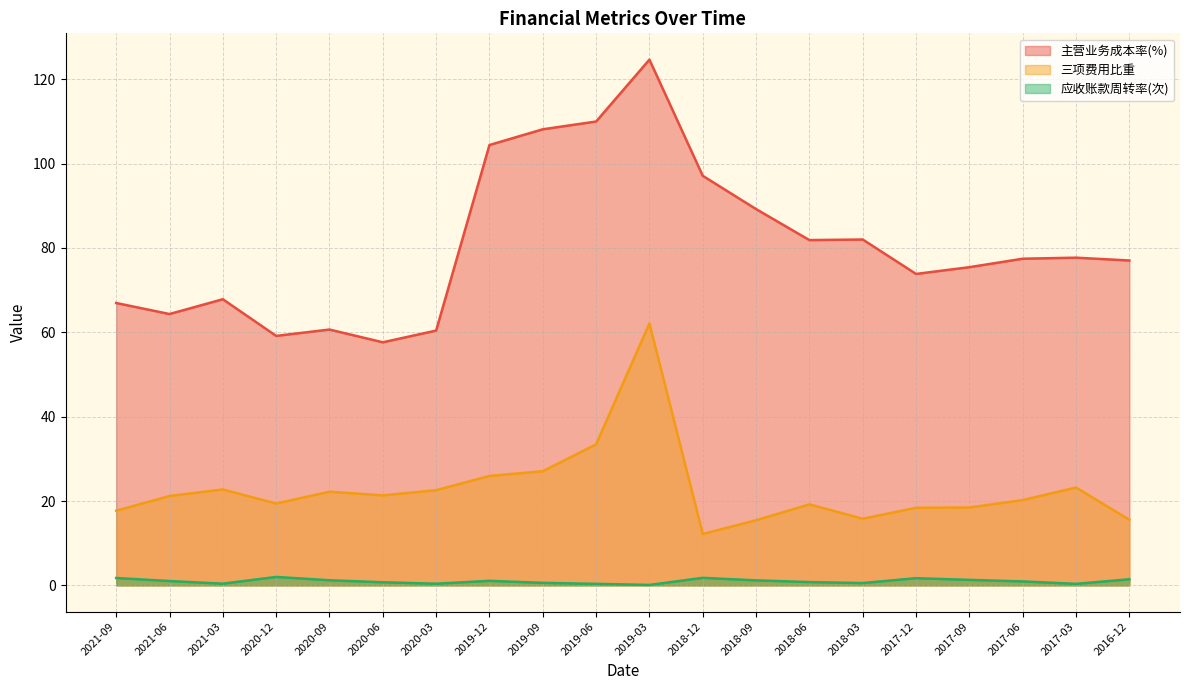

At which label does 主营业务成本率(%) first exceed 77?

2019-12